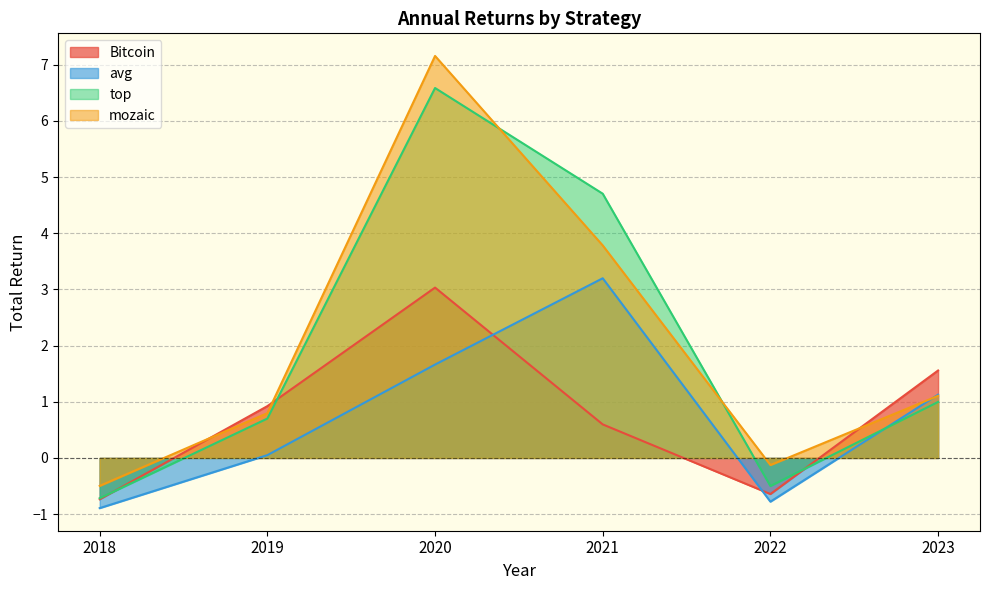

True or false: avg has more than 1 points higher than both neighbors.

False